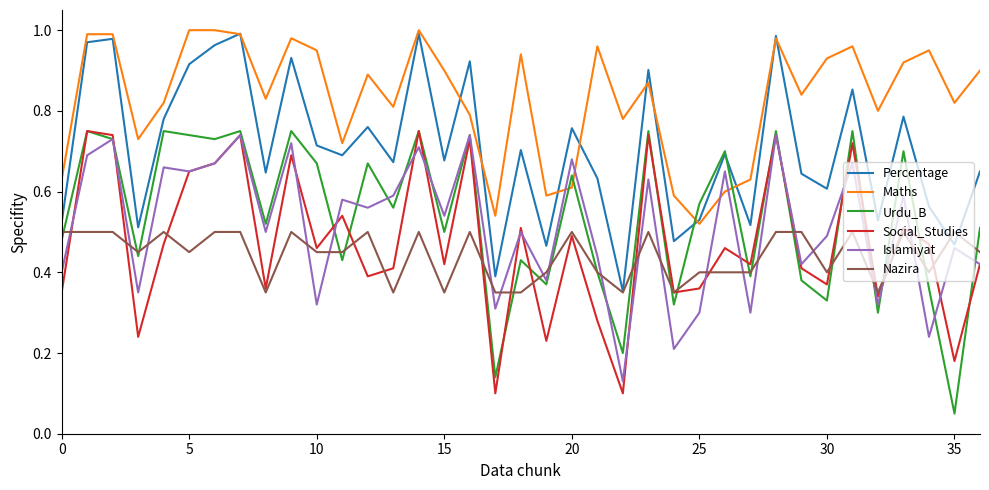

True or false: Urdu_B and Maths cross at least once.

True